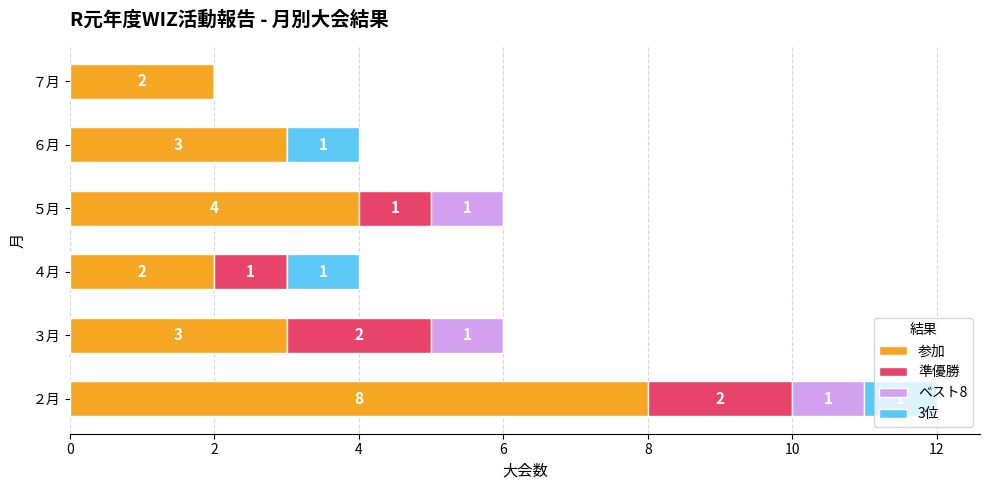

At which category is the sum across all series the highest?

２月